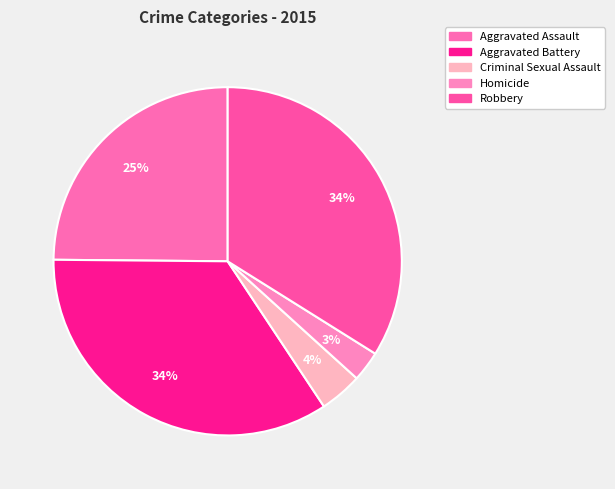

How many slices are in this pie chart?

5